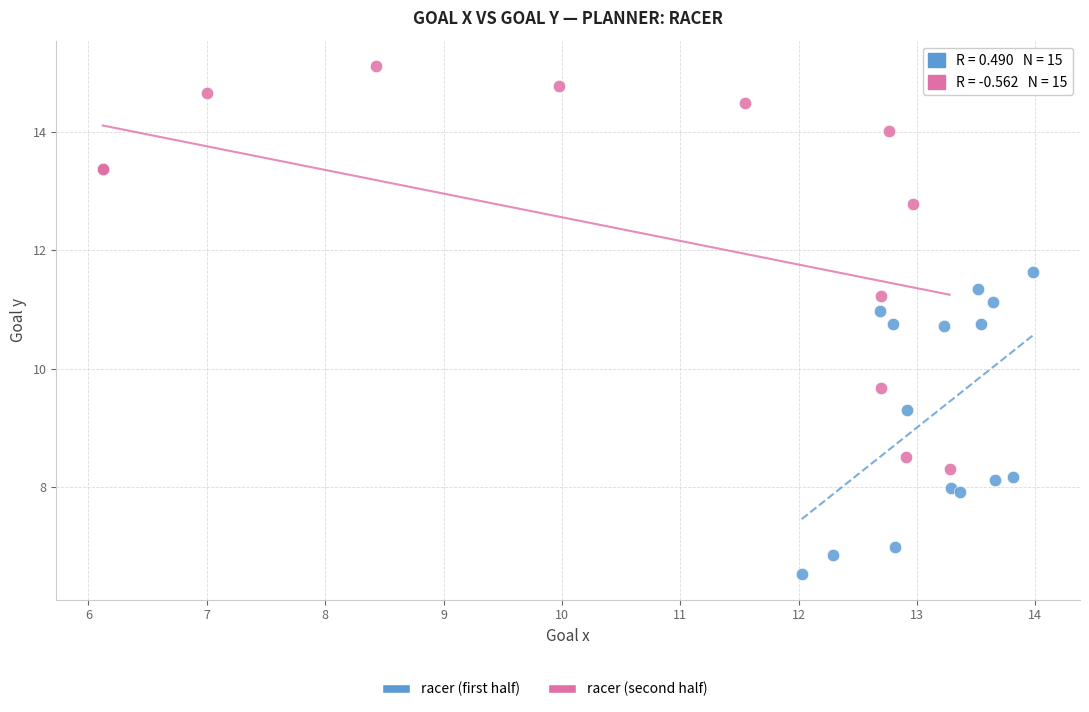

Which series reaches the minimum Y coordinate?

racer (first half)